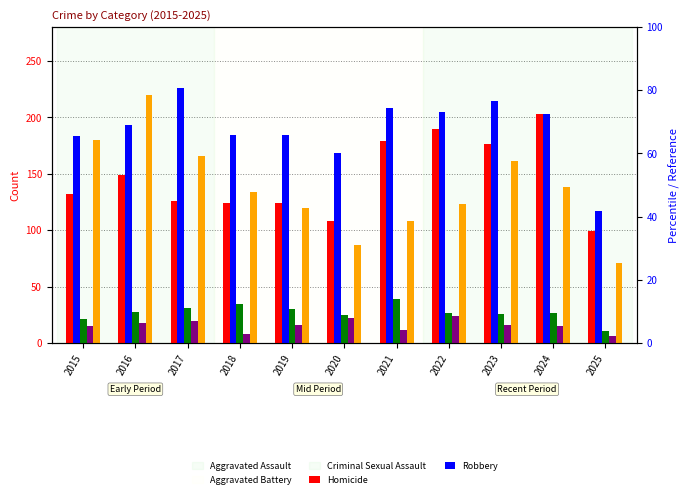

Rank the series at 2015 from highest to lowest value.

Aggravated Battery, Robbery, Aggravated Assault, Criminal Sexual Assault, Homicide